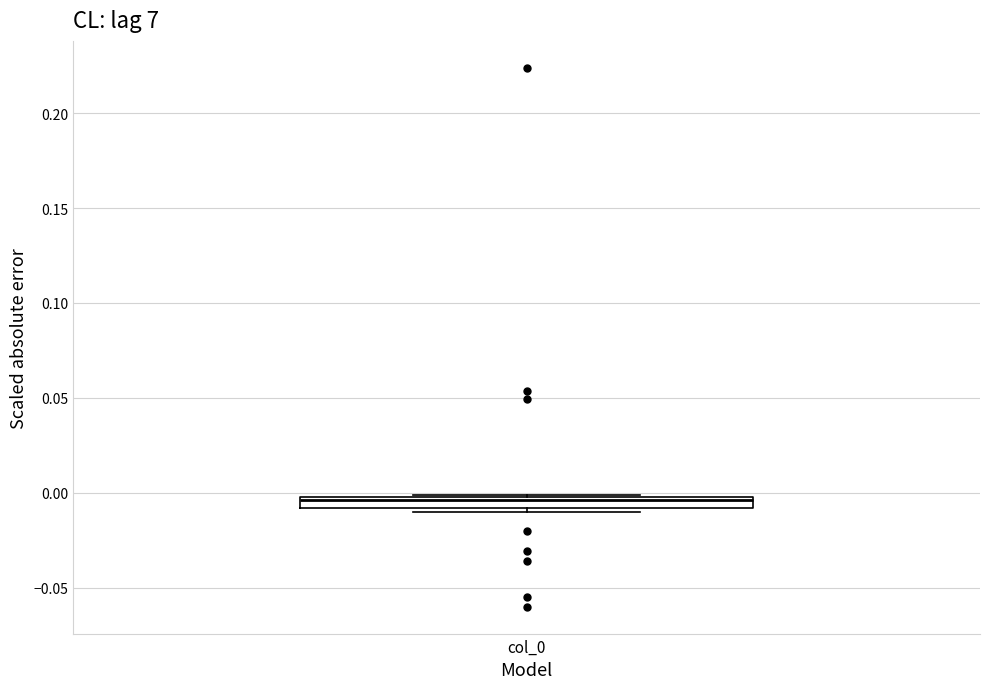

Where is the upper edge of the box for col_0 on the y-axis? The values are not printed on the chart, so give them approximately, as read against the axis.

0.000